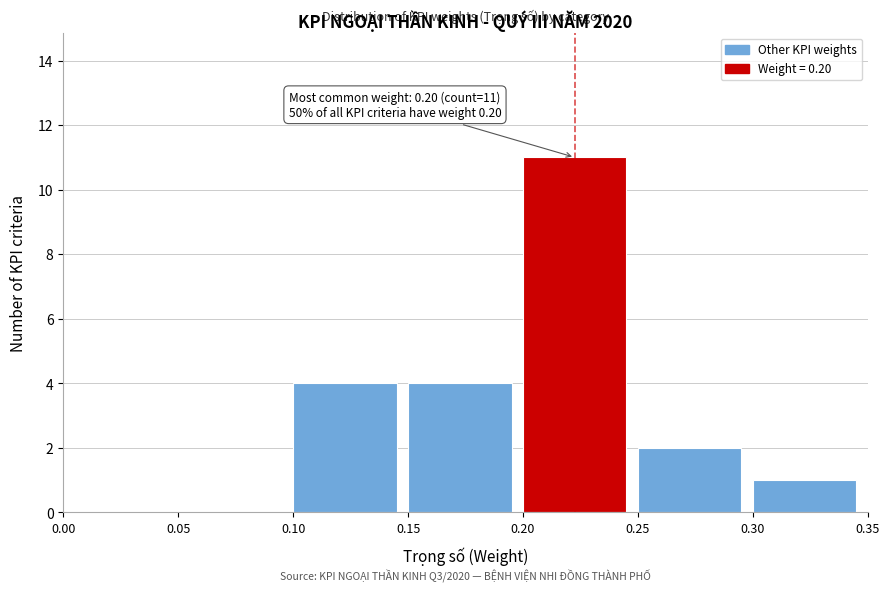

Which range on the x-axis has the tallest bar?

0.20 to 0.25